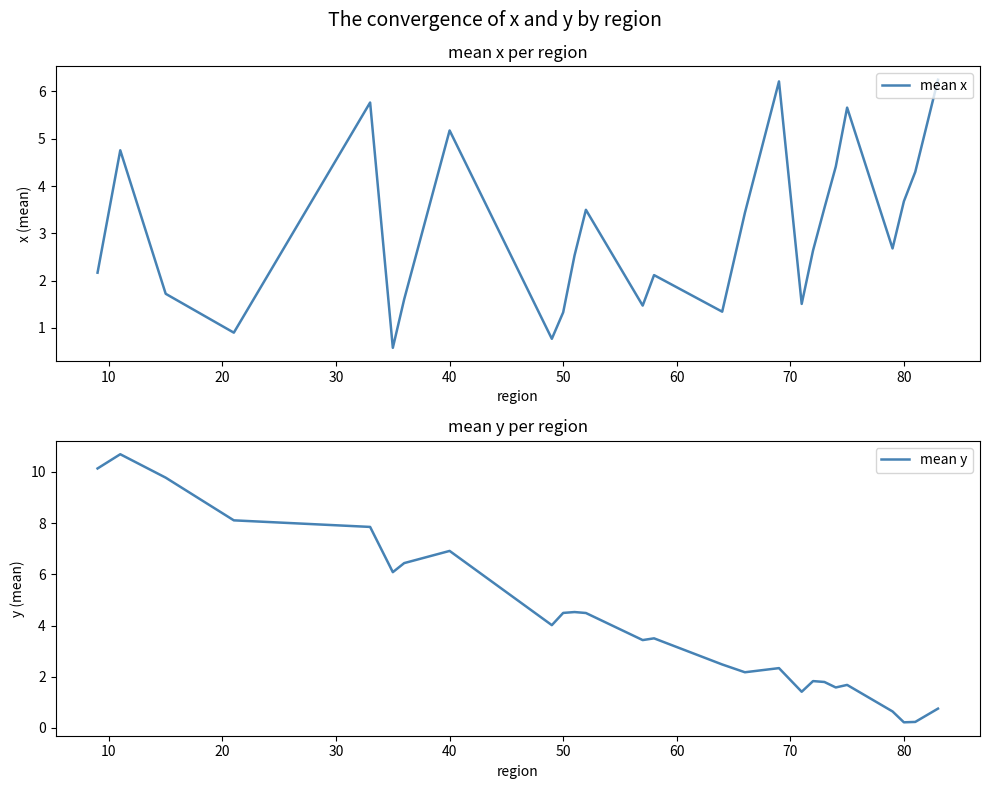

Rank the series by their maximum value, from highest to lowest.

mean y, mean x